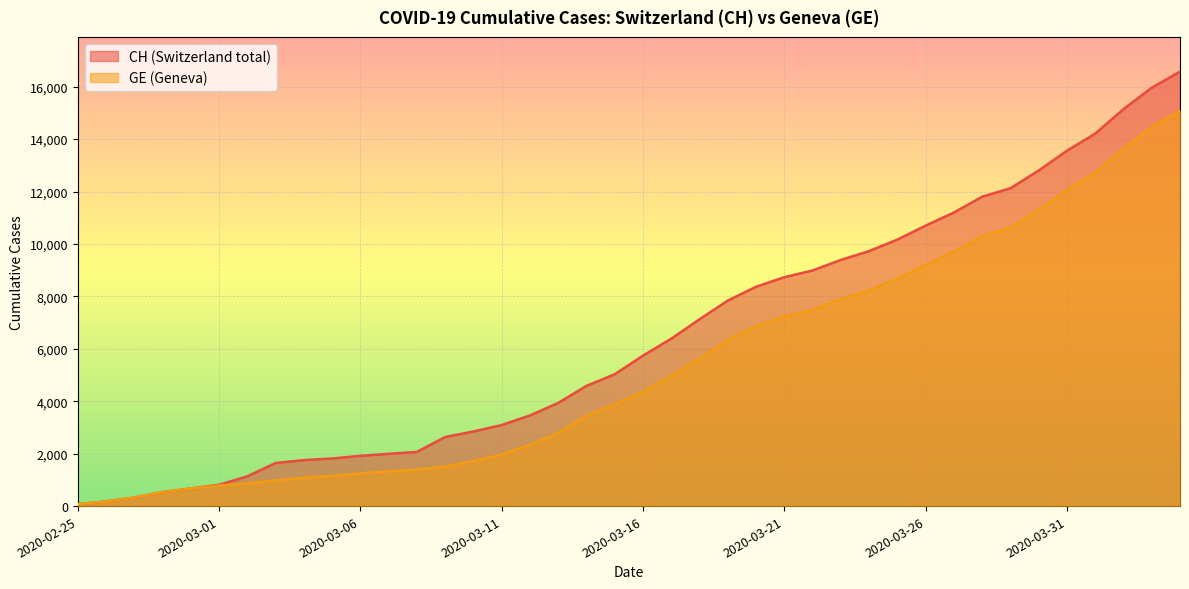

True or false: GE has more than 2 points higher than both neighbors.

False